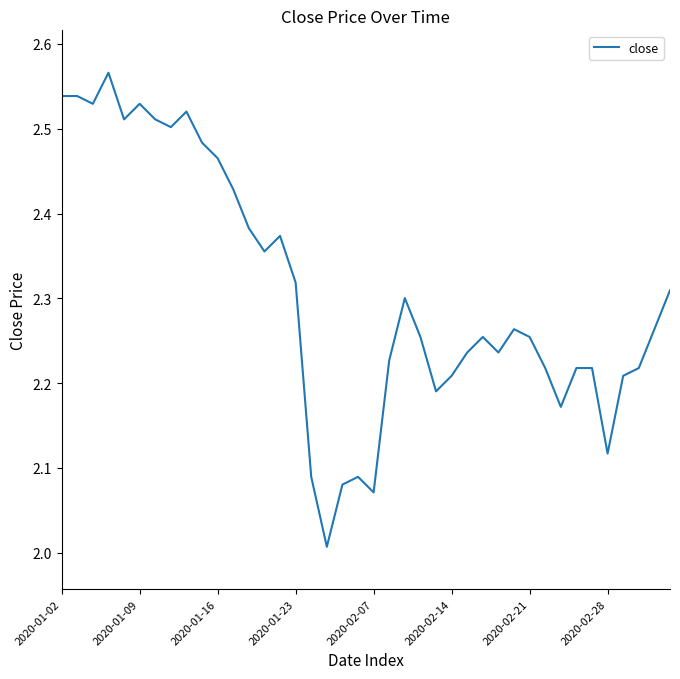

What is the difference between the maximum and minimum values?

0.6